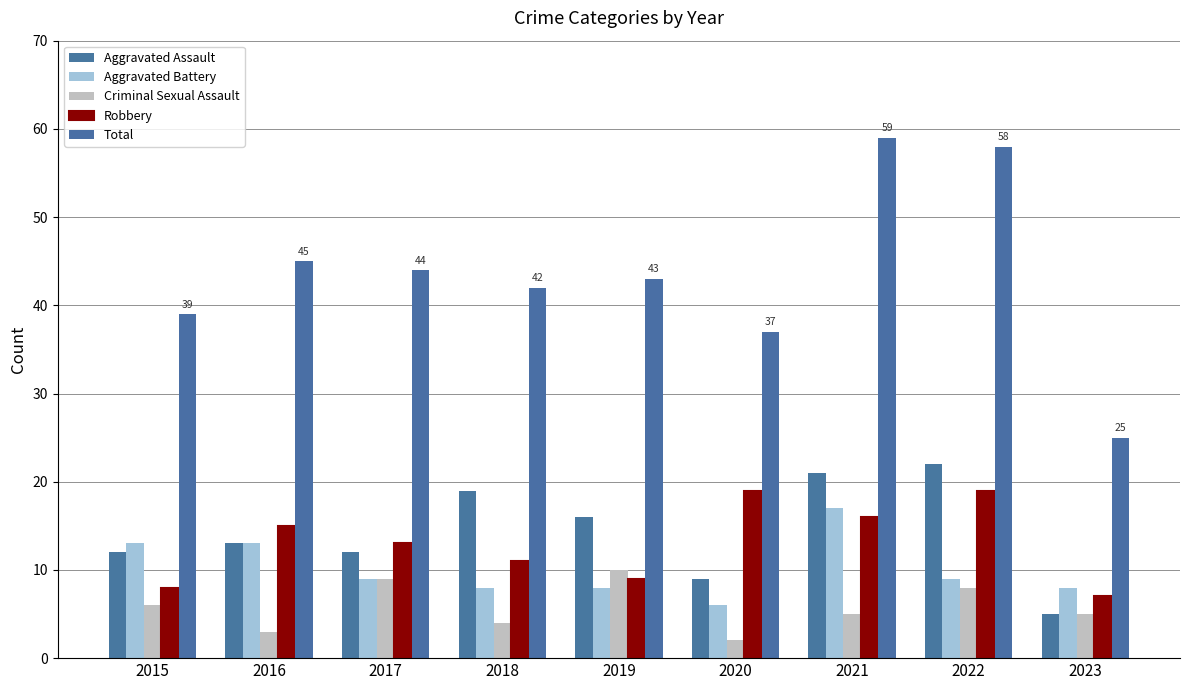

Where is Robbery nearest to the value 13?

2017